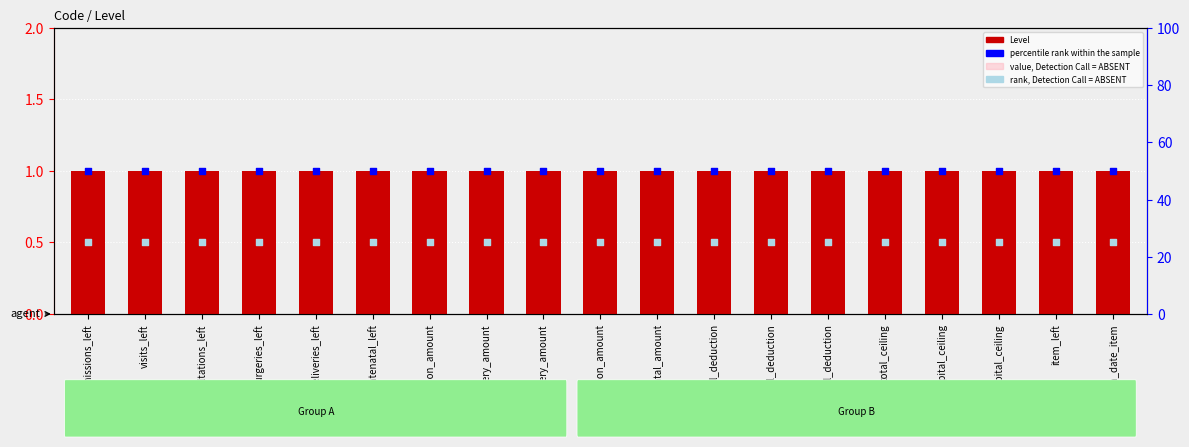

Which series has the largest total across all categories?

percentile rank